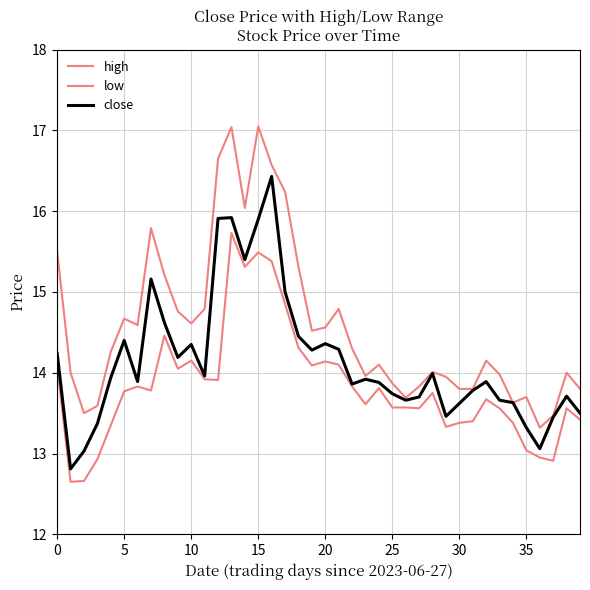

What is the label of the 2nd point from the right?

38